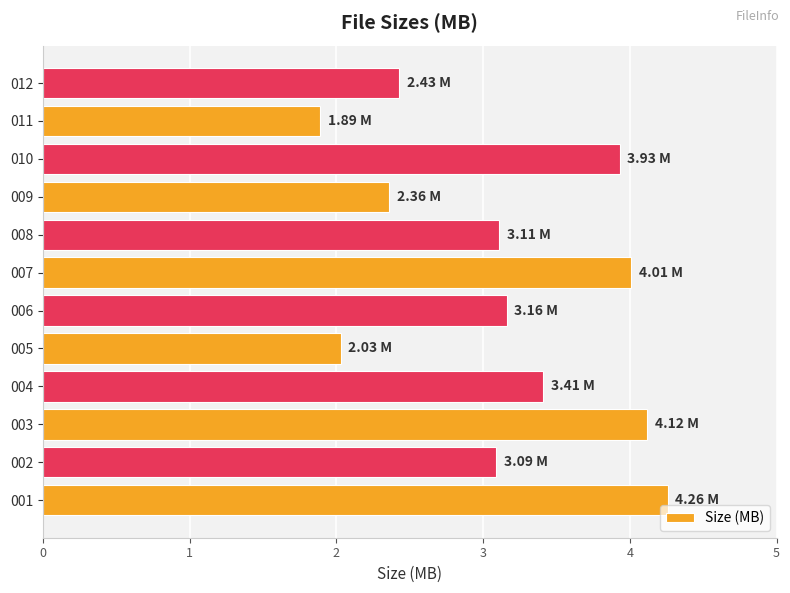

What is the change in value from 002 to 007?

+0.9